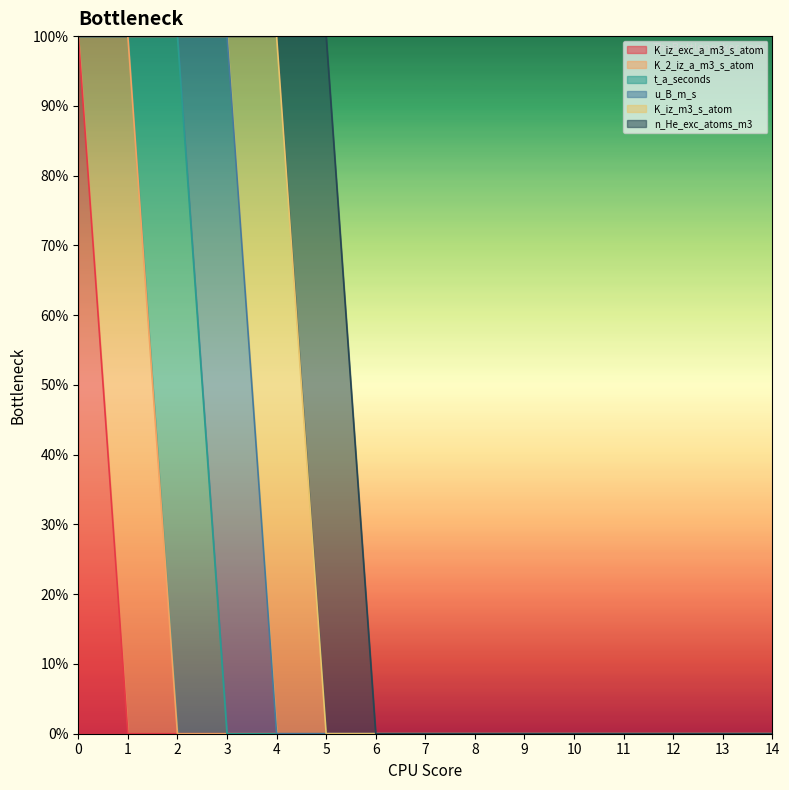

How many data points in n_He_exc_atoms_m3 are above 0?

1